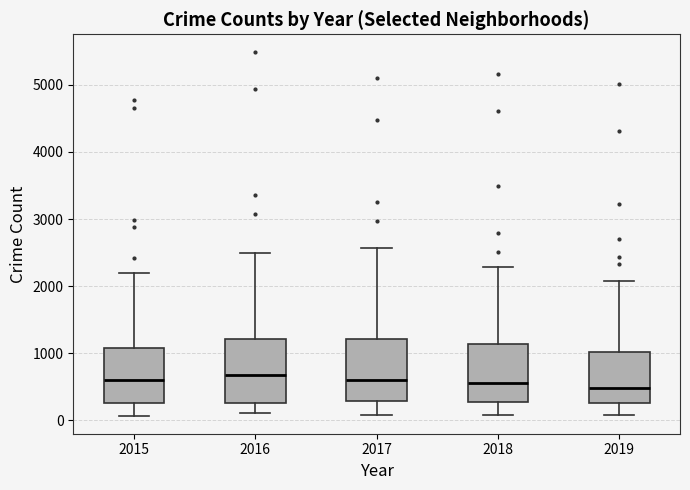

Reading left to right, transcribe this box plot: for each box, give where its median line is, the range the box spans, and where its two whiskers end, as read against the y-axis. The values are not printed on the chart, so give them approximately, as read against the axis.

2015: median 600, box 300 to 1100, whiskers 100 to 2200
2016: median 700, box 300 to 1200, whiskers 100 to 2500
2017: median 600, box 300 to 1200, whiskers 100 to 2600
2018: median 600, box 300 to 1100, whiskers 100 to 2300
2019: median 500, box 300 to 1000, whiskers 100 to 2100